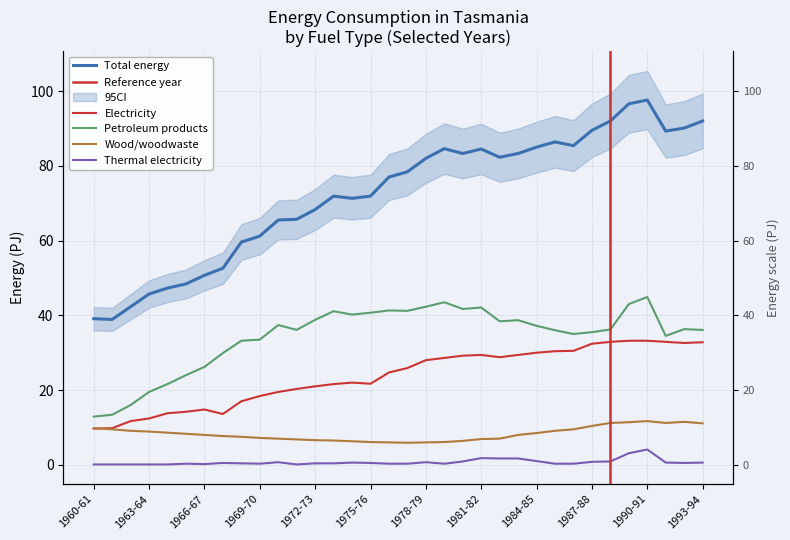

At which label does Electricity reach its minimum?

1960-61